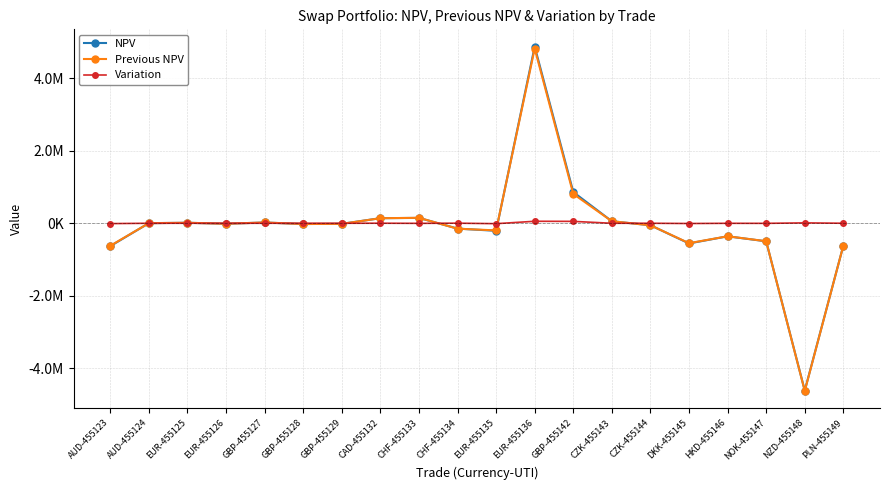

Reading right to left, list all the values displayed in this chart.

NPV: -615812.3	-4615082.5	-498170.1	-360450.0	-556853.2	-55355.6	55355.6	860690.2	4874574.4	-208700.0	-147653.4	147653.4	140125.2	-16329.9	-20859.9	20859.9	-13376.0	13376.0	2537.7	-631053.9
Previous NPV: -616081.3	-4625496.0	-495711.9	-359175.0	-549919.6	-55644.1	55644.1	808914.7	4819978.5	-197253.5	-150016.6	150016.6	138840.0	-16260.5	-20885.1	20885.1	-13362.9	13362.9	2569.2	-621377.2
Variation: 268.9	10413.5	-2458.2	-1275.0	-6933.7	288.5	-288.5	51775.5	54595.8	-11446.6	2363.2	-2363.2	1285.2	-69.4	25.2	-25.2	-13.1	13.1	-31.5	-9676.8